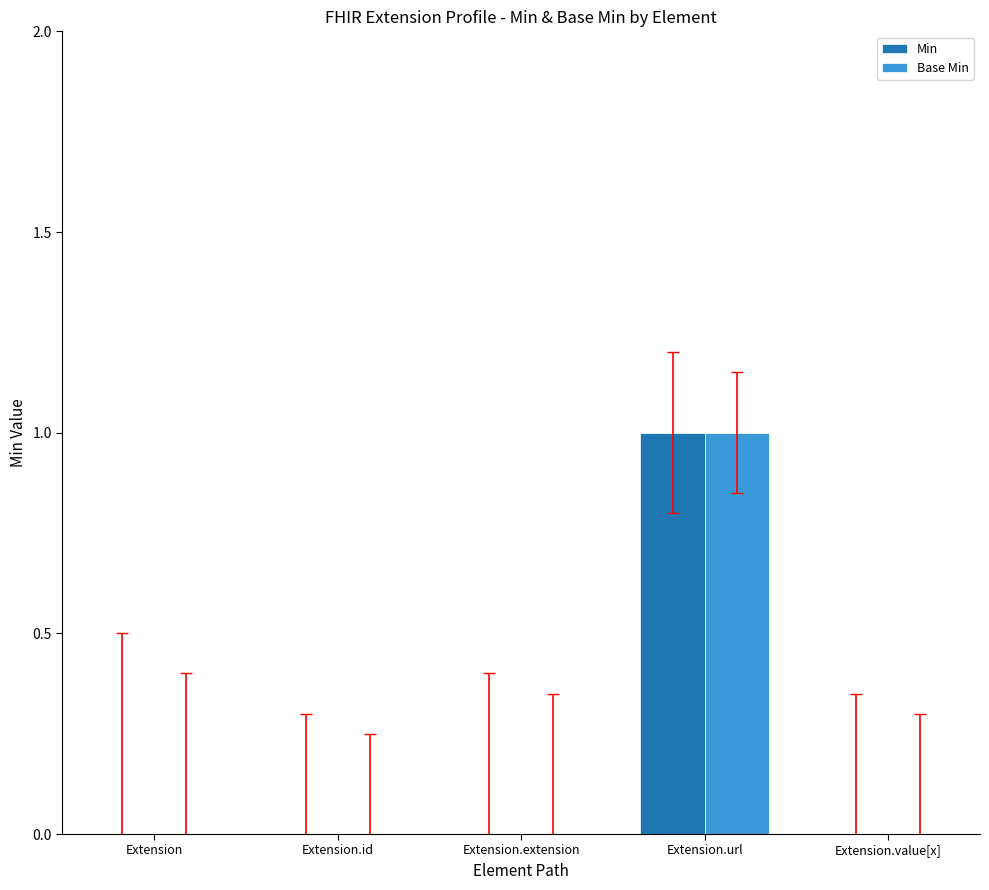

How many groups of bars are there?

5